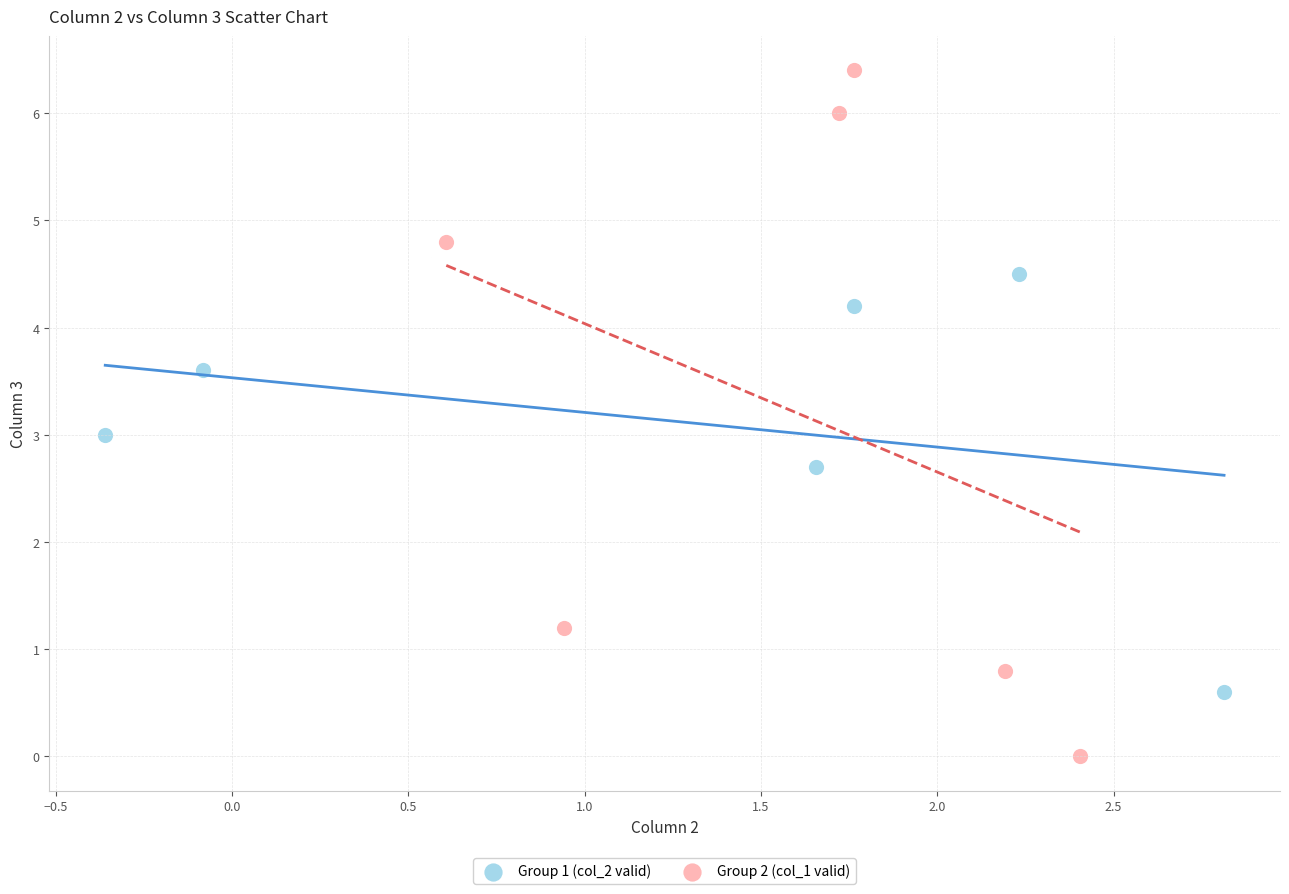

Which series reaches the minimum Y coordinate?

Group 2 (col_1 valid)